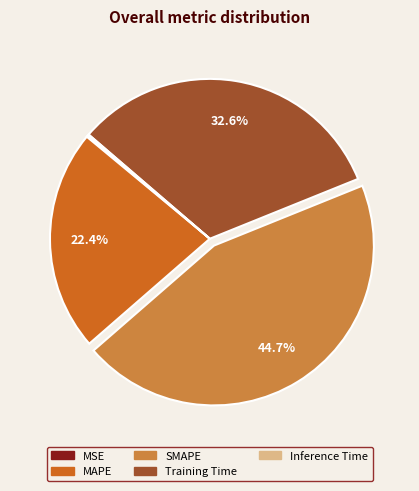

Which category has the biggest portion of the pie?

SMAPE